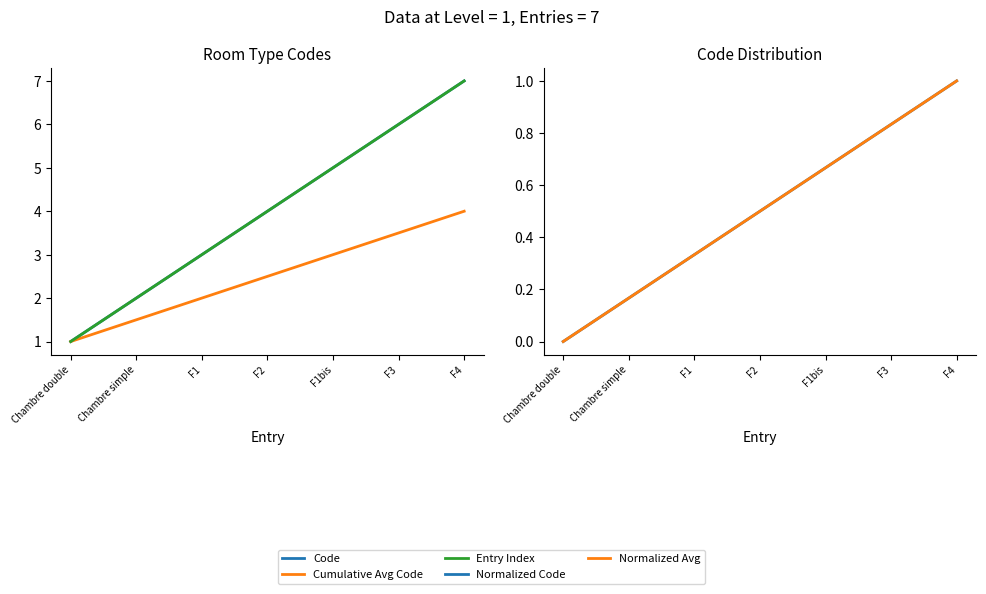

At which label is Code closest to 4?

F2